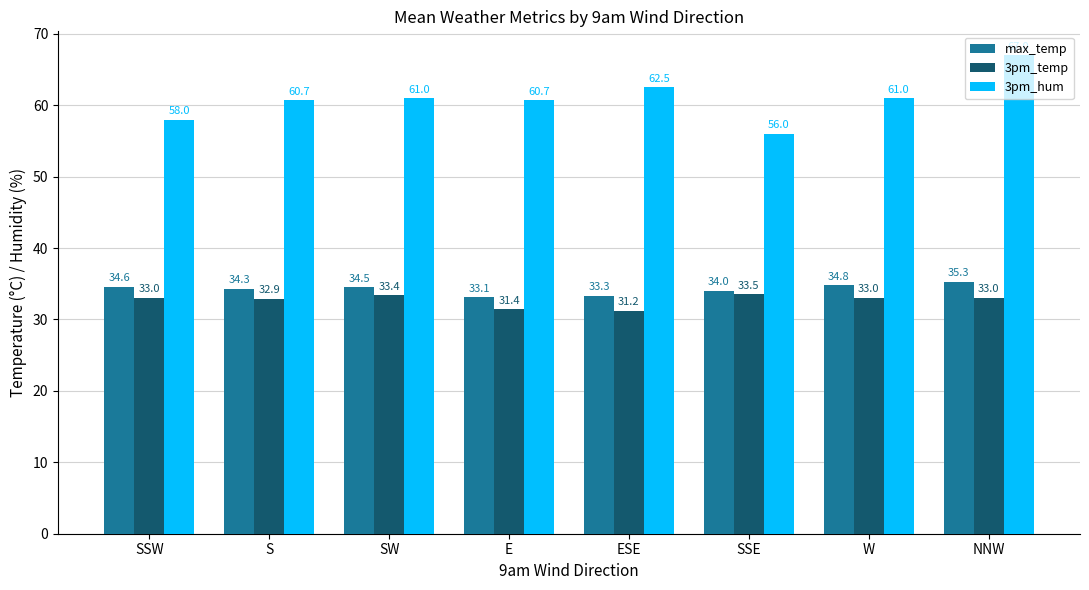

How many values in the max_temp series are below 34?

2